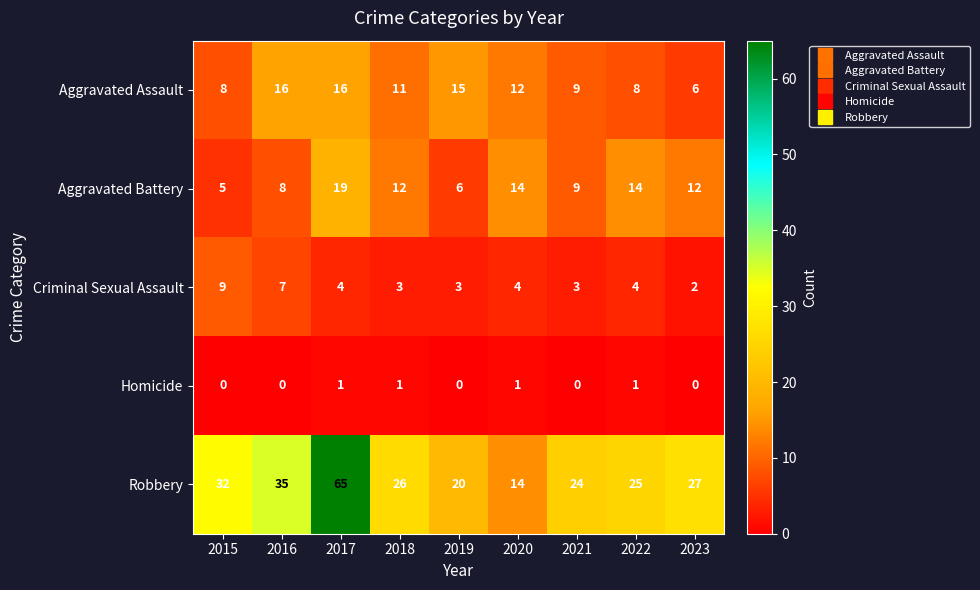

Which series changed the most between 2016 and 2023?

Aggravated Assault